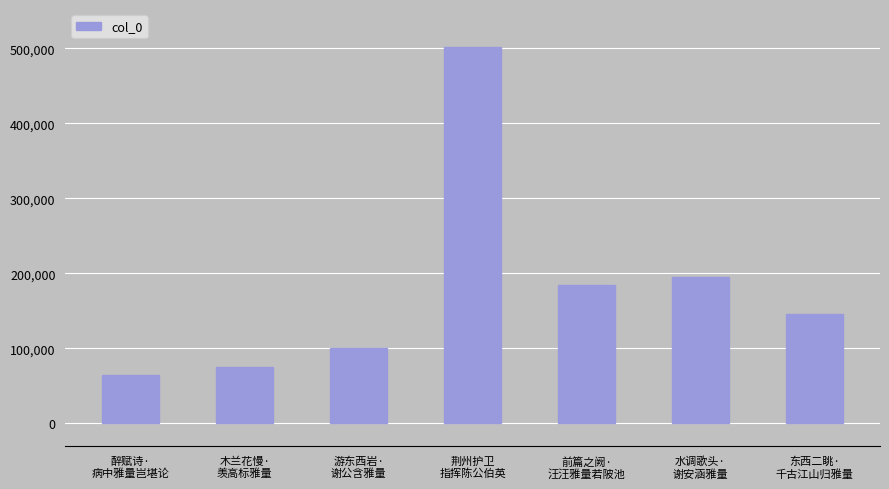

The chart shows a value of 64517 at 醉赋诗·
病中雅量岂堪论. True or false?

True